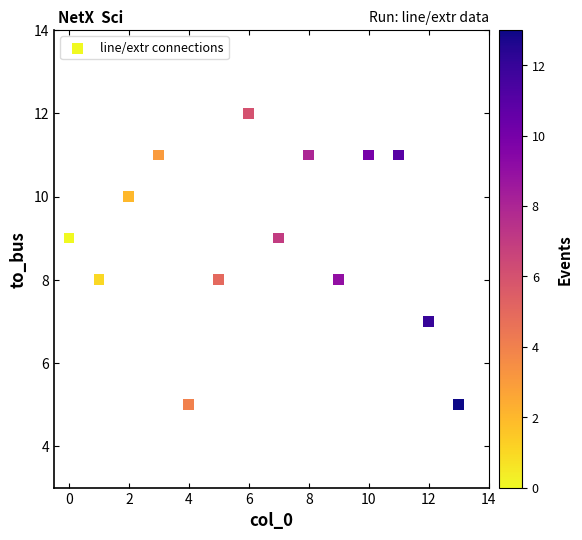

What is the range of Y values (max minus min)?

7